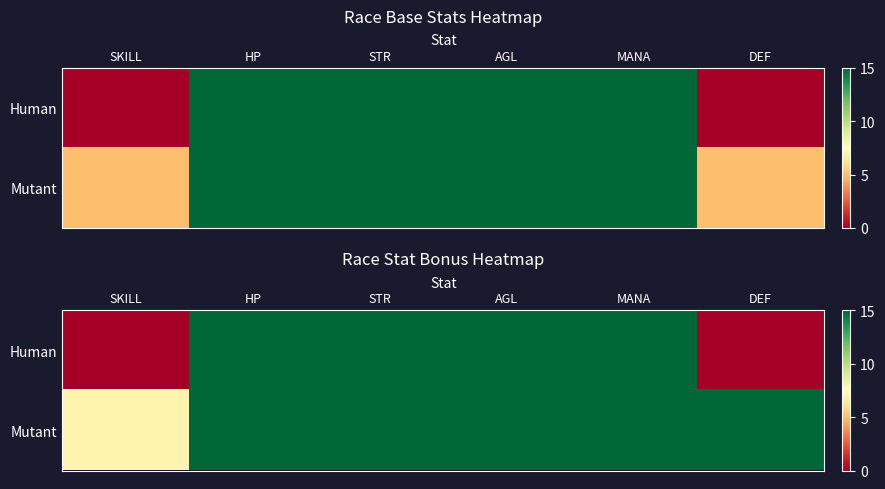

Is it true that Human equals 20 at AGL?

False